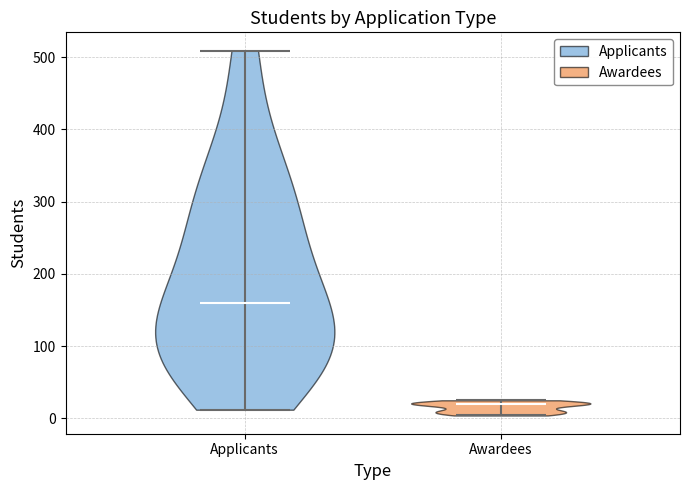

Which violin has the highest median line?

Applicants